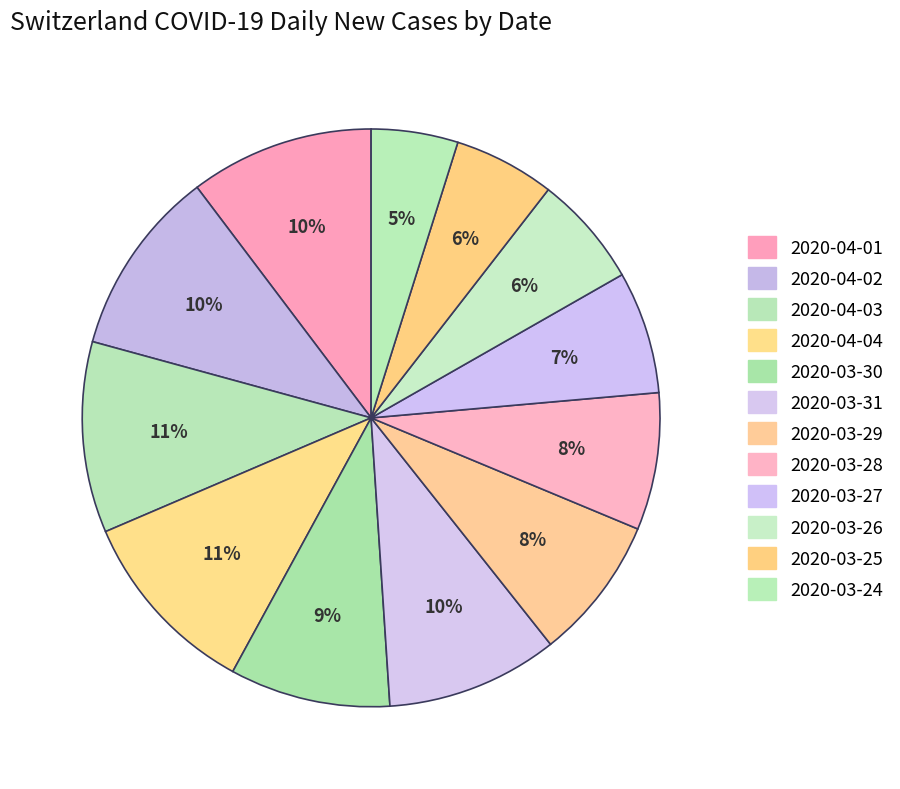

How many segments does this pie chart have?

12